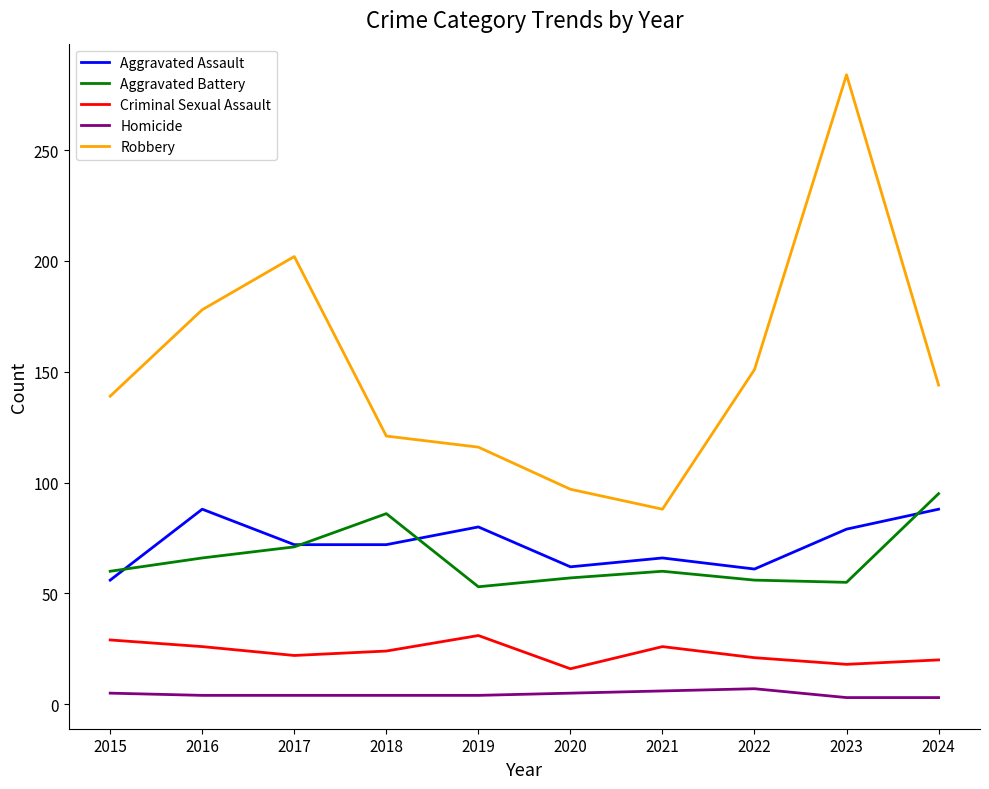

True or false: Robbery and Homicide cross at least once.

False